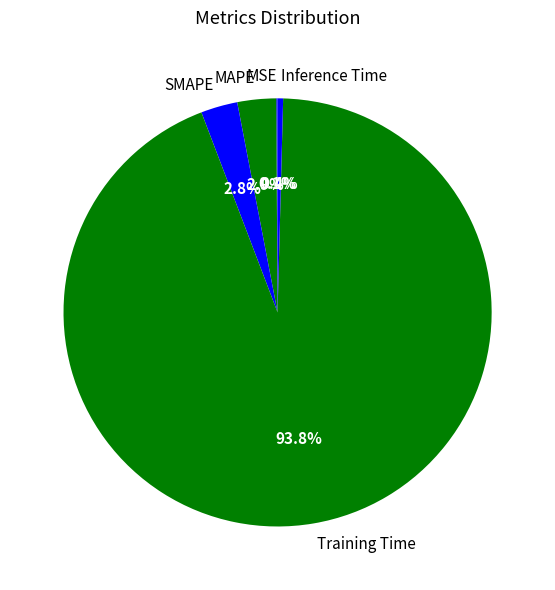

To the nearest percent, what is the average slice percentage?

20%